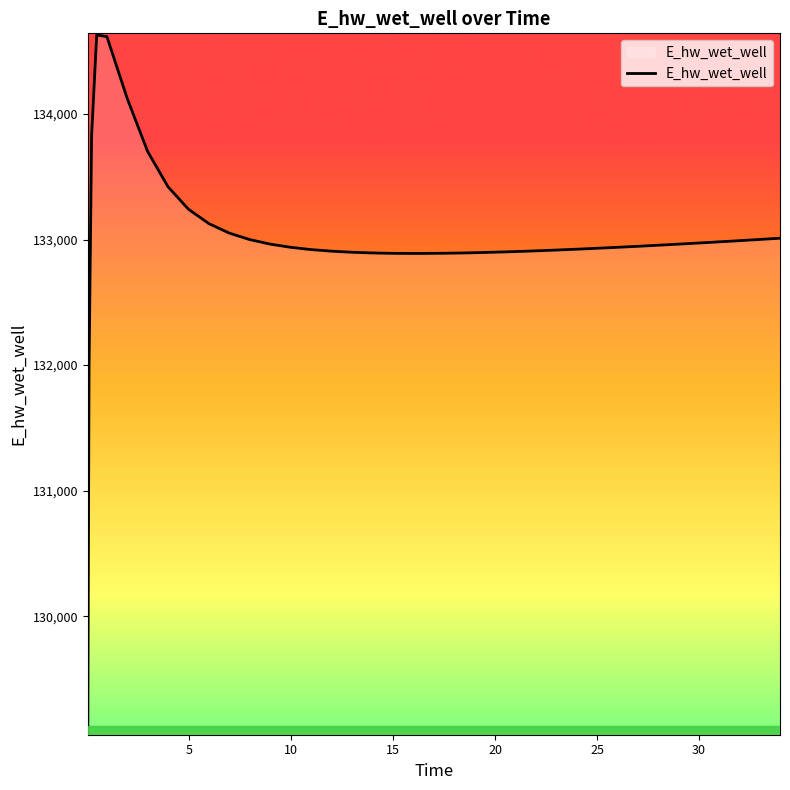

What is the difference between the maximum and minimum values?

5557.7